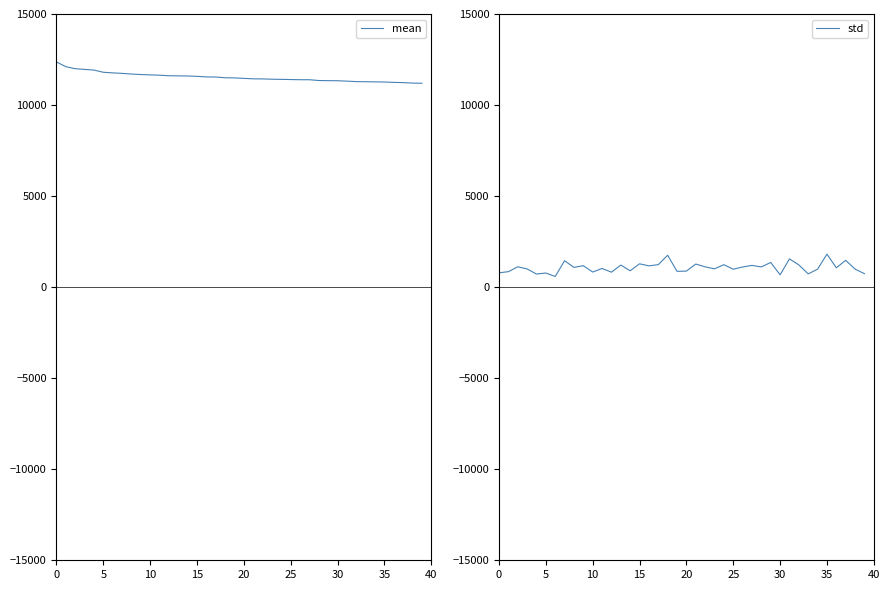

True or false: std and mean intersect in this chart.

False